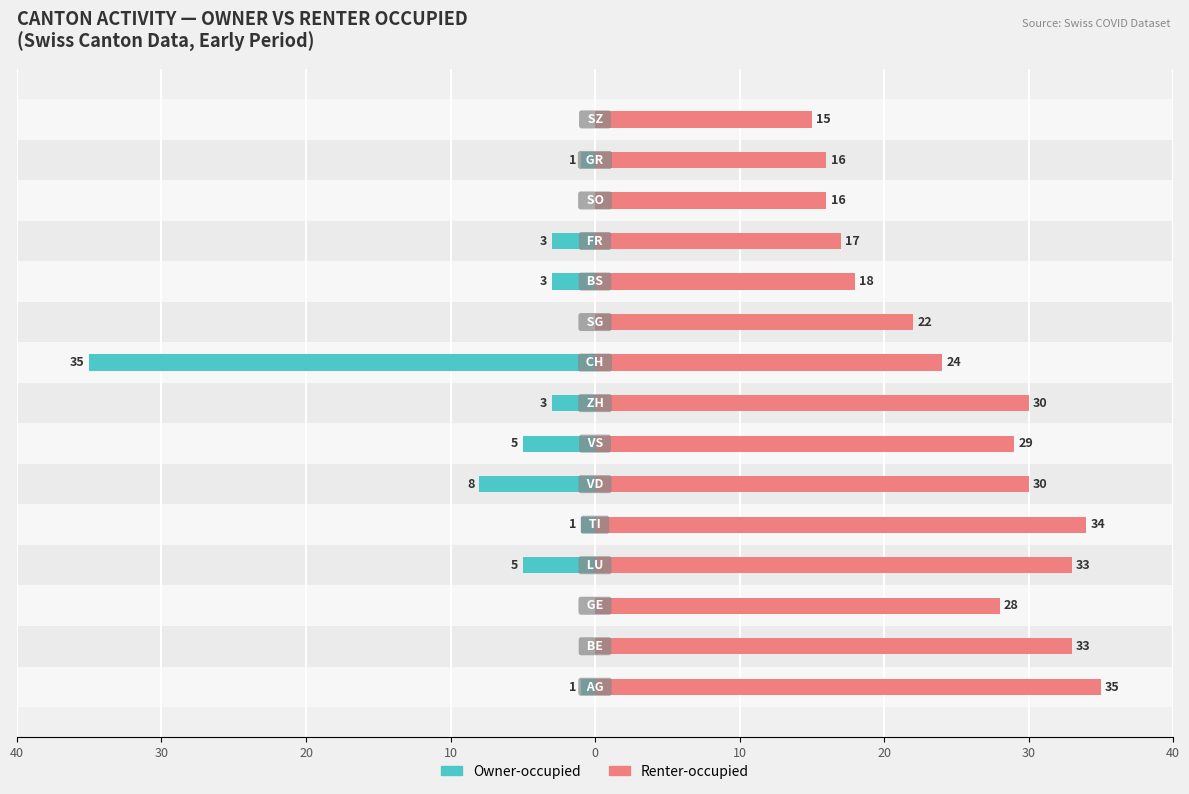

How many groups of bars are there?

15